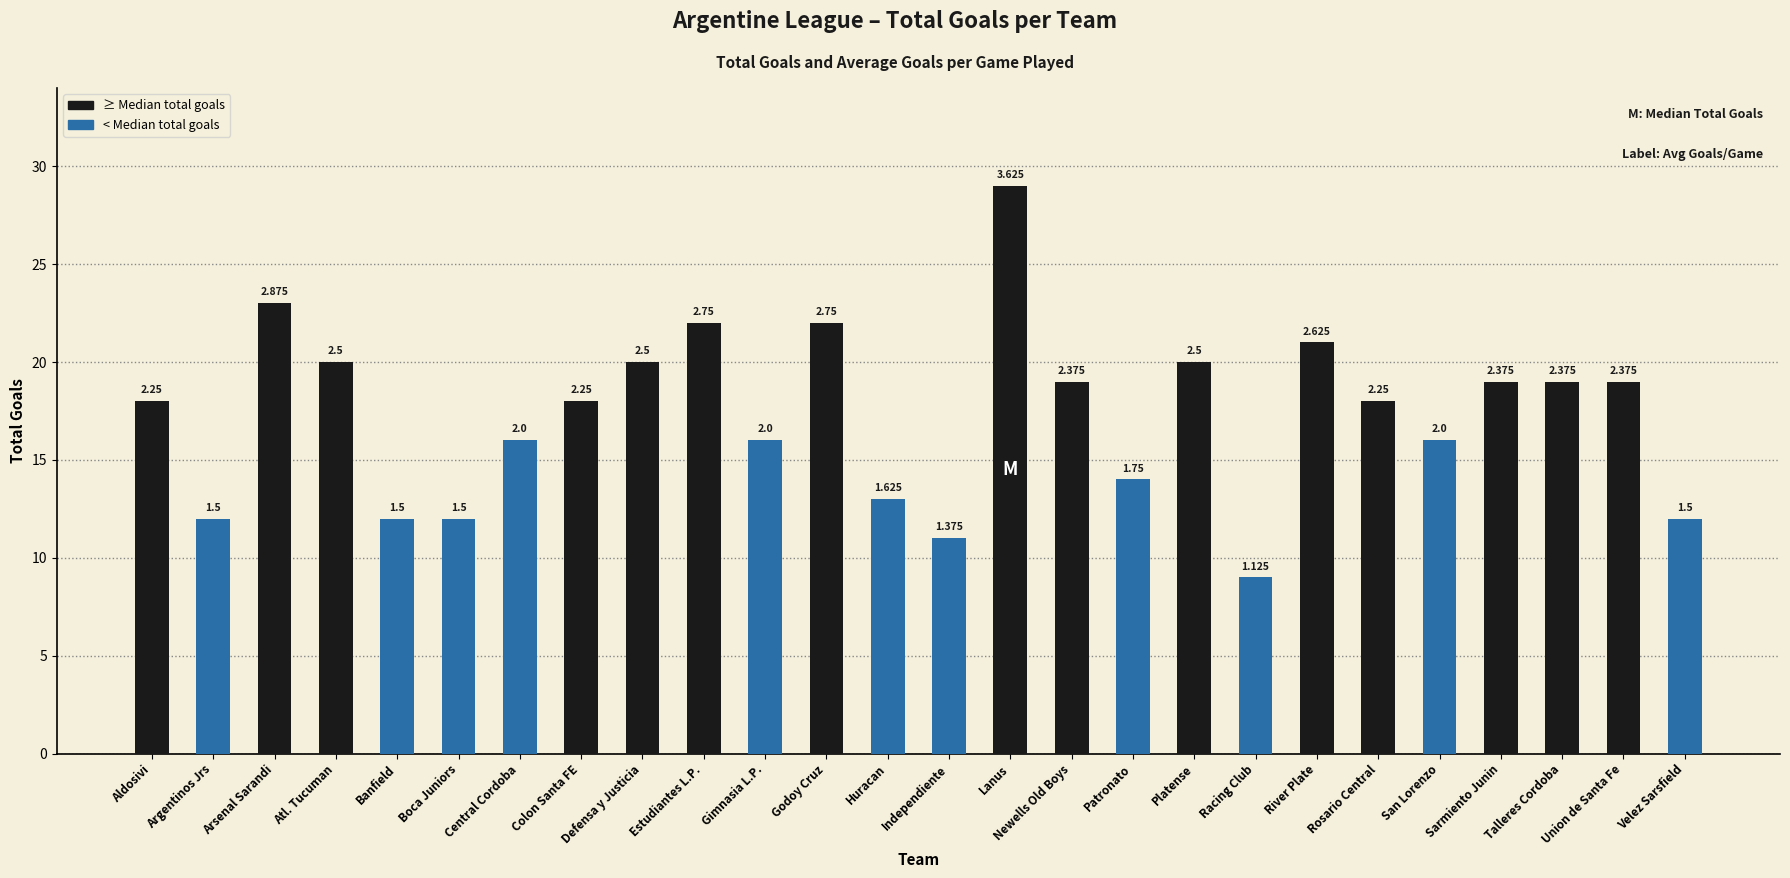

What is the change in value from Rosario Central to Sarmiento Junin?

+1